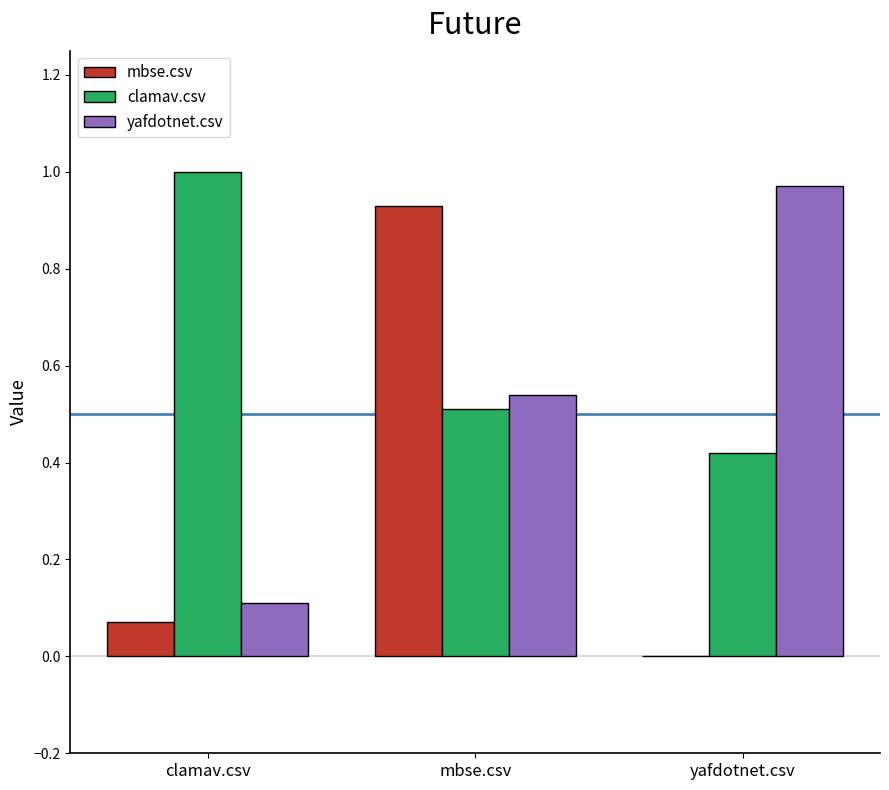

How many groups of bars are there?

3